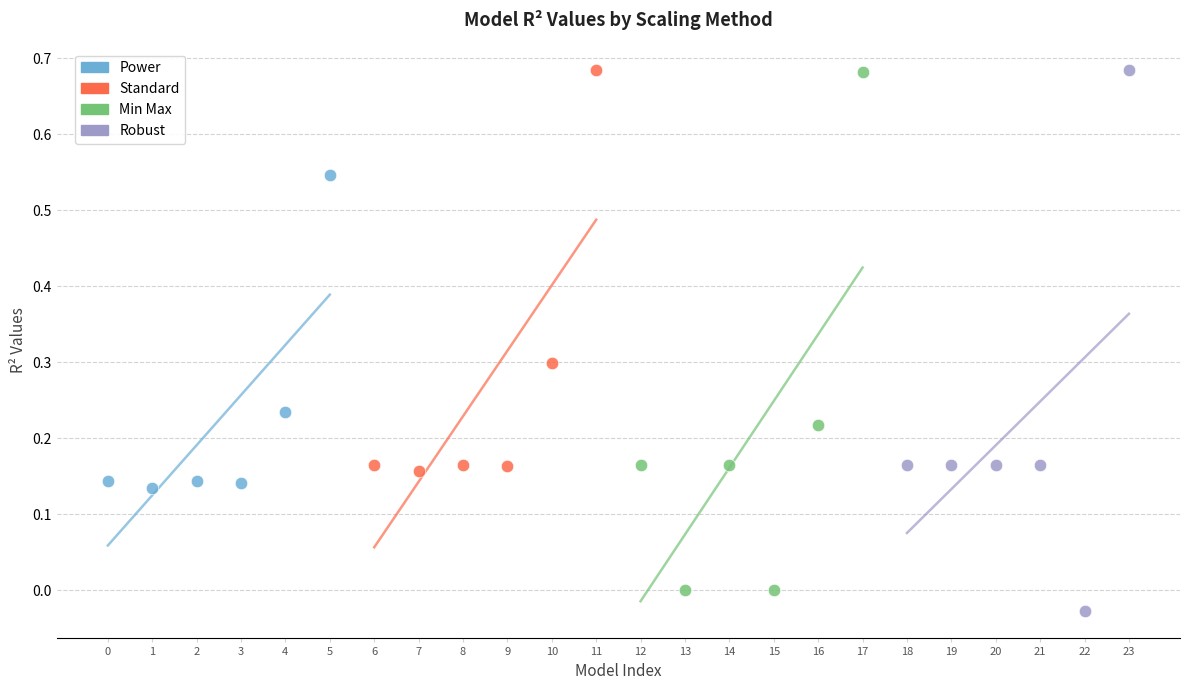

Which series has the largest Y range (max minus min)?

Robust